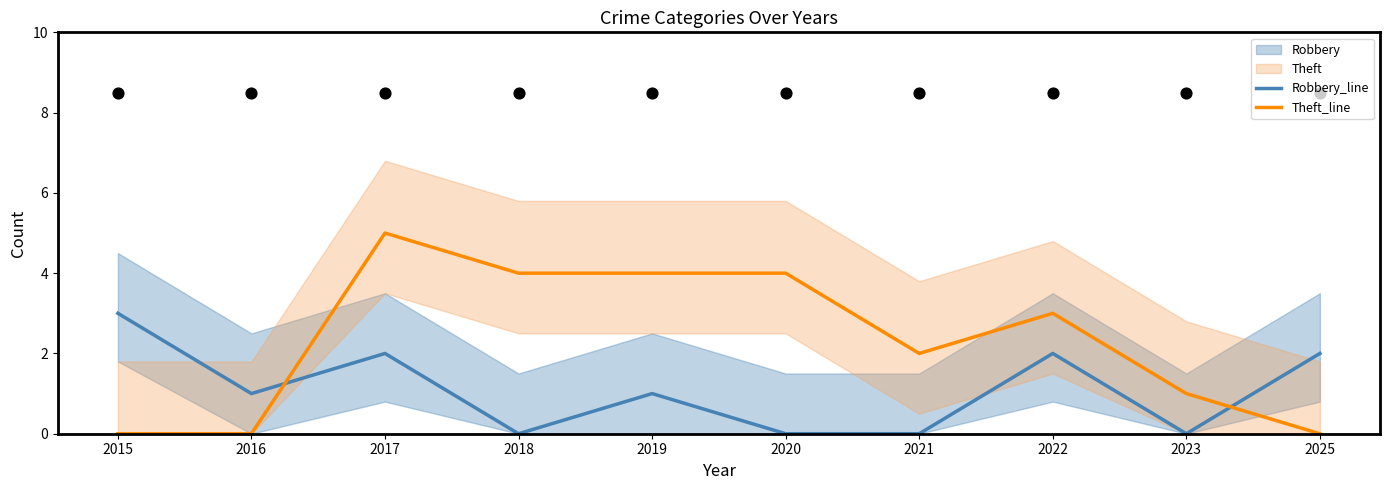

Which series reaches the minimum Y coordinate?

Robbery_line